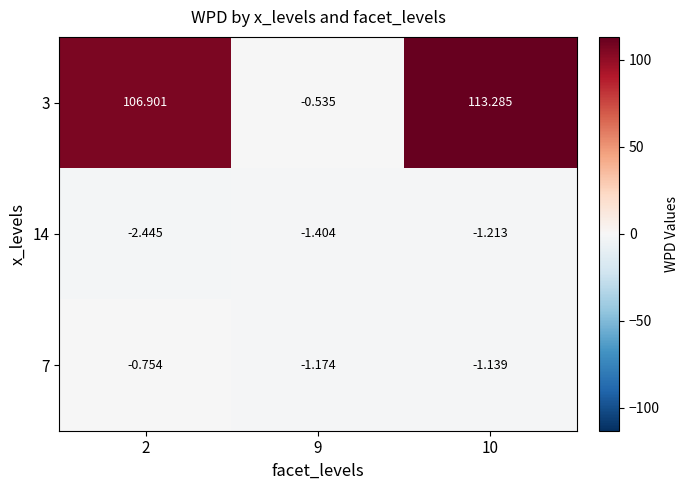

Is the value of 3 at 9 greater than the value of 7 at 10?

Yes